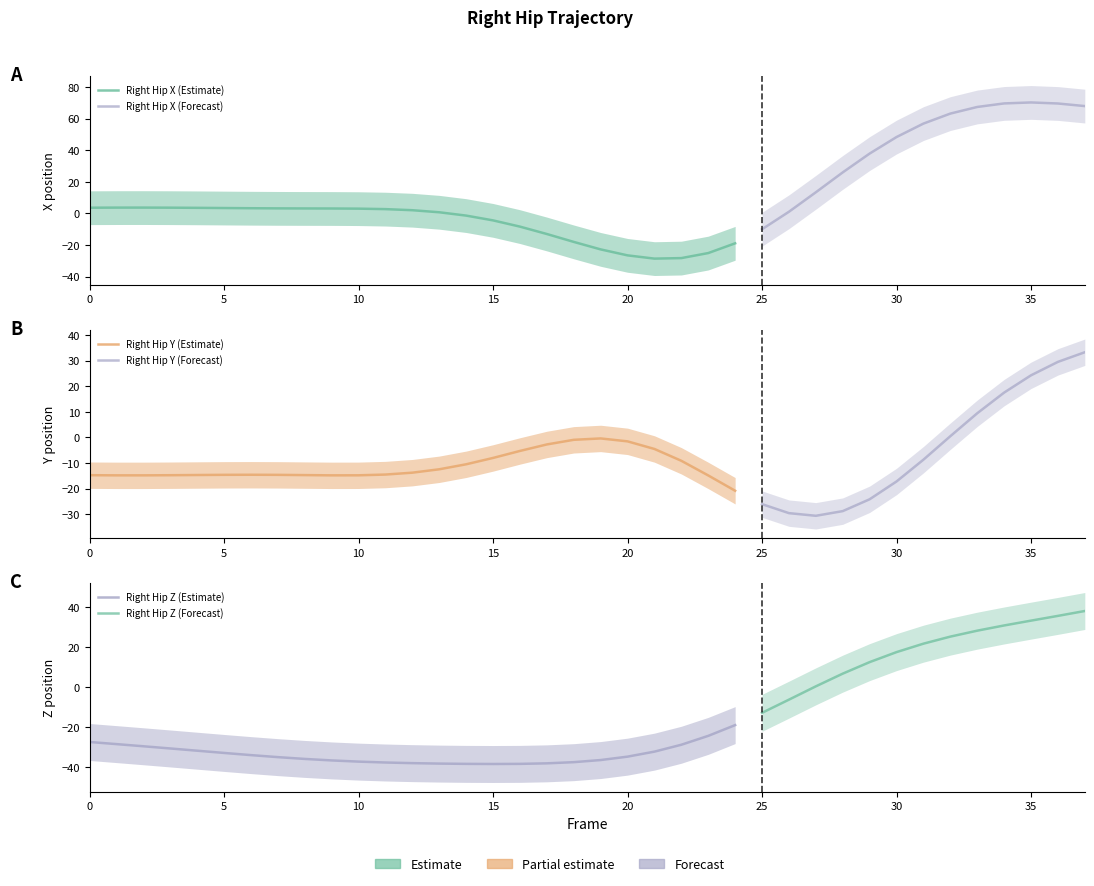

At which label is Right_Hip_Y closest to 1?

32